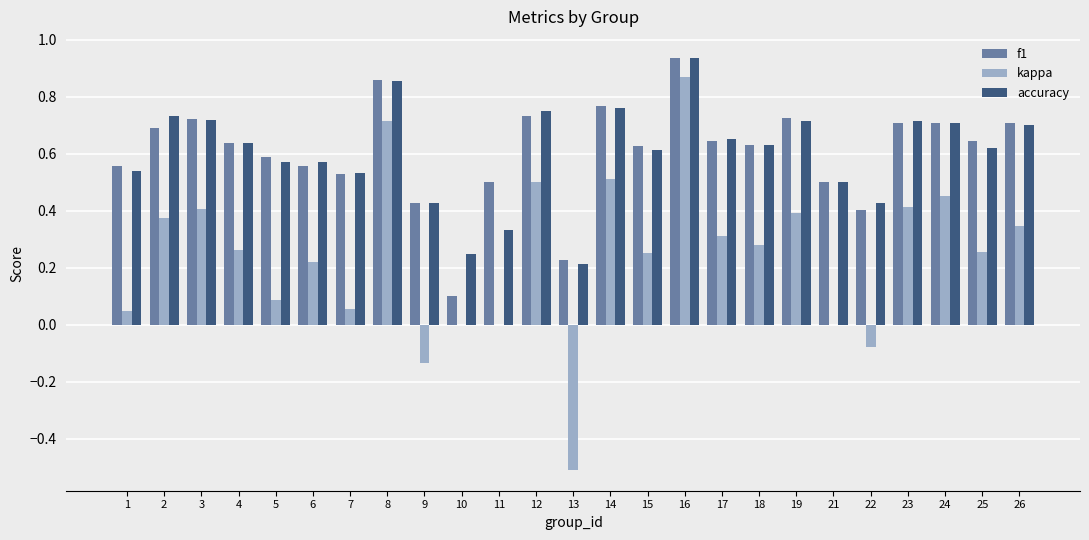

What is the sum of all accuracy values?

15.1